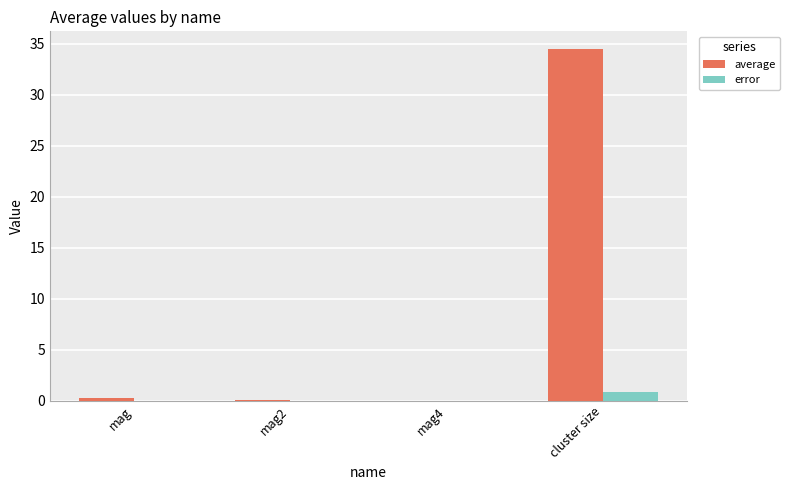

True or false: error has a value of 0.0 at mag2.

True